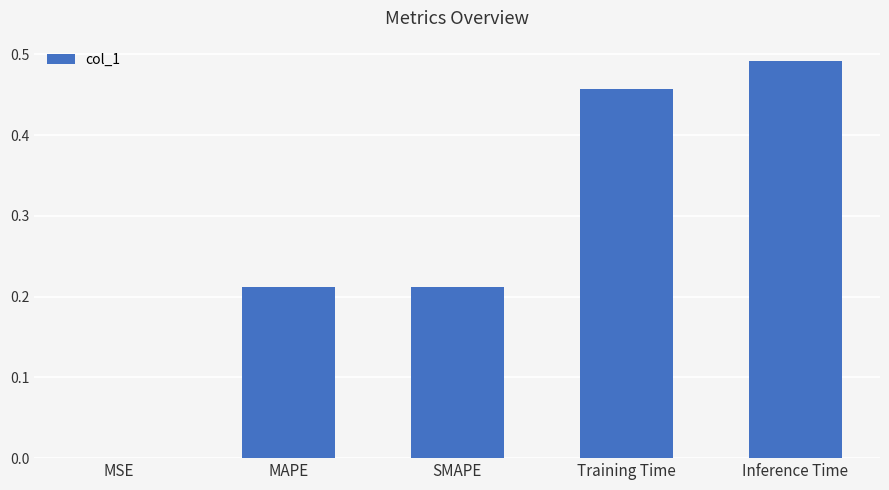

What is the sum of the values at SMAPE and MAPE?

0.4